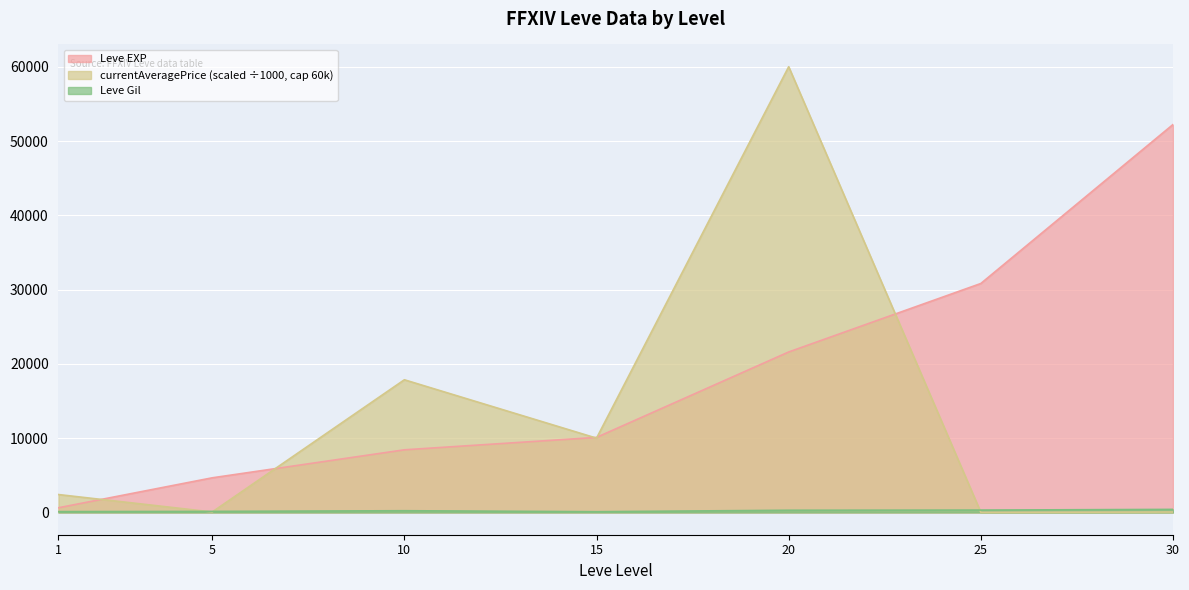

List the series in order of their overall mean, lowest first.

Leve Gil, currentAveragePrice (scaled ÷1000, cap 60k), Leve EXP